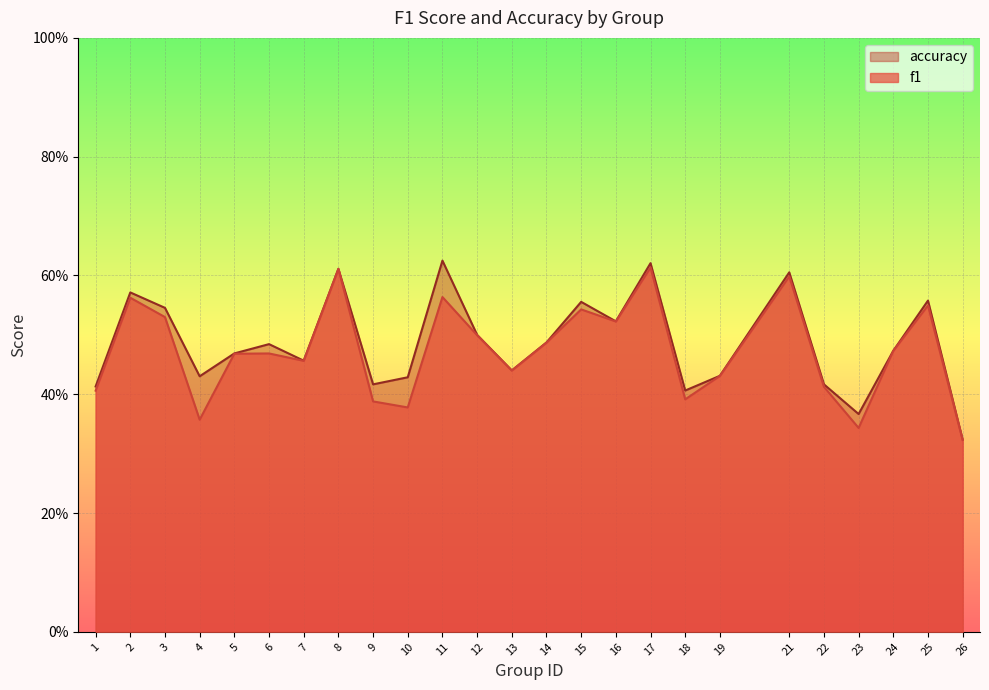

How many distinct data groups are displayed?

2